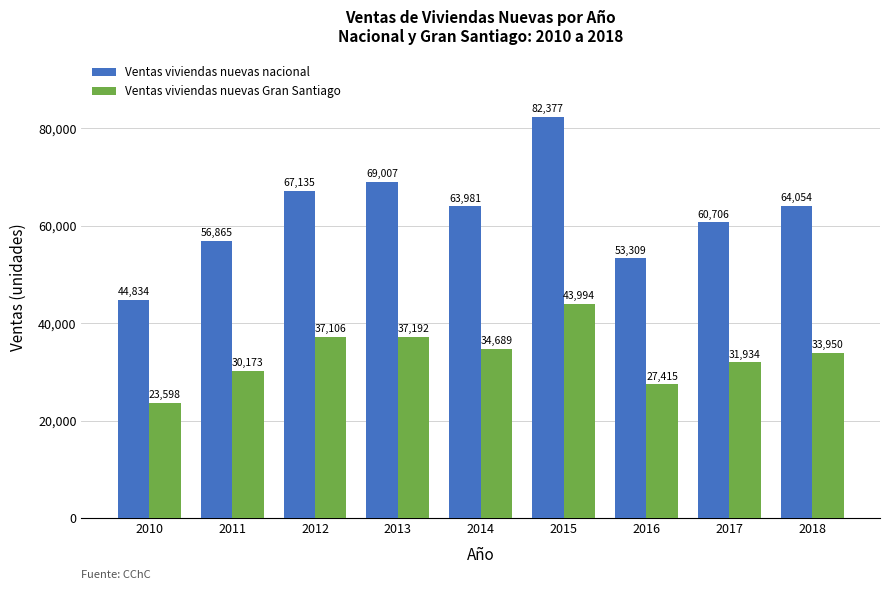

Is it true that Ventas viviendas nuevas Gran Santiago equals 34689 at 2014?

True